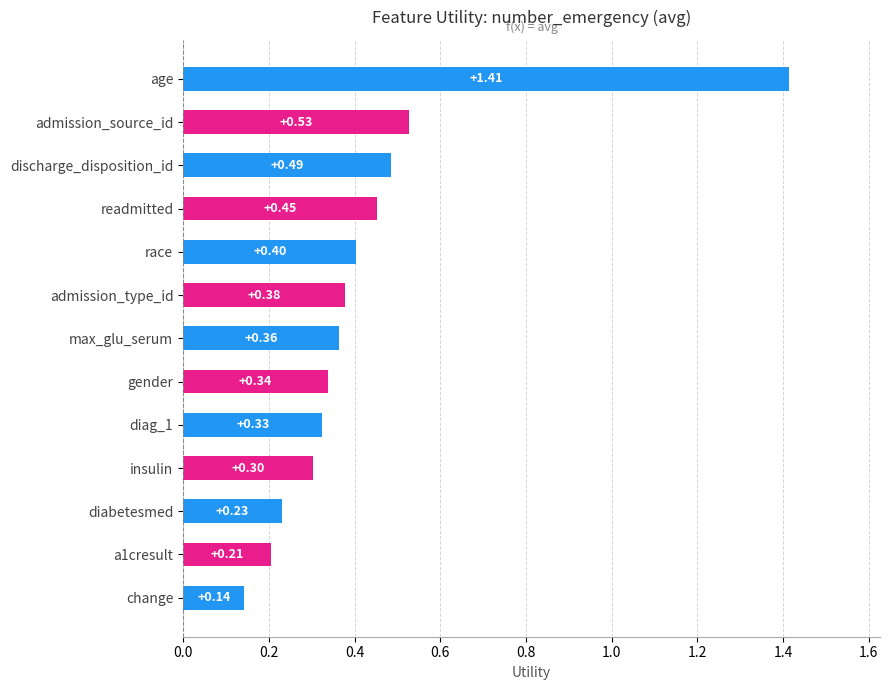

Count the number of categories in the chart.

13